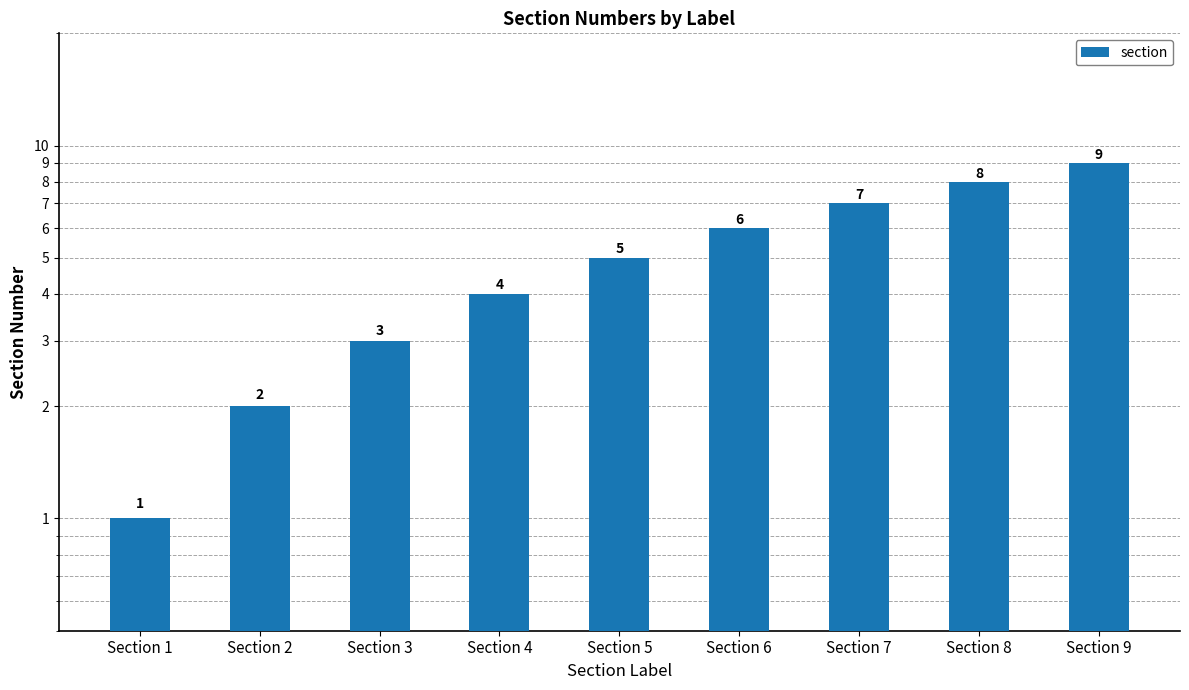

Reading left to right, what are all the values shown in this chart?

1	2	3	4	5	6	7	8	9